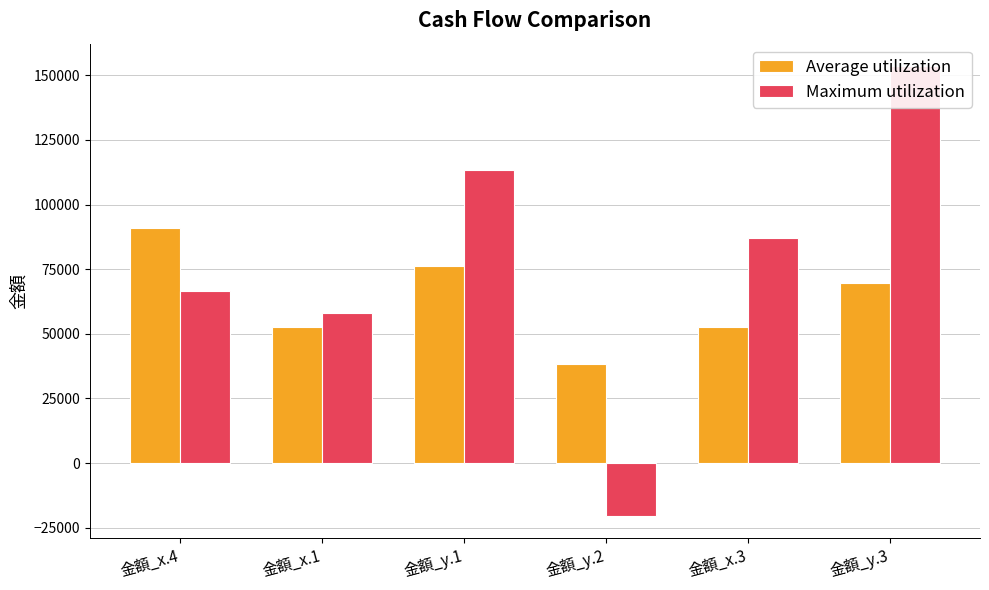

Does the chart contain stacked bars?

No